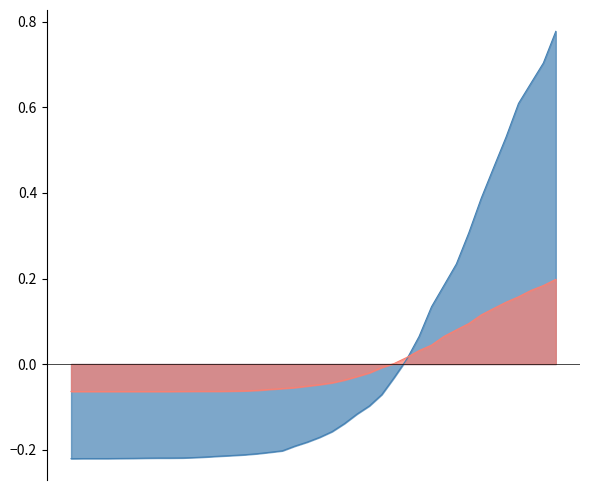

How many intersections are there between cumulative_recovered and cumulative_deceased?

1